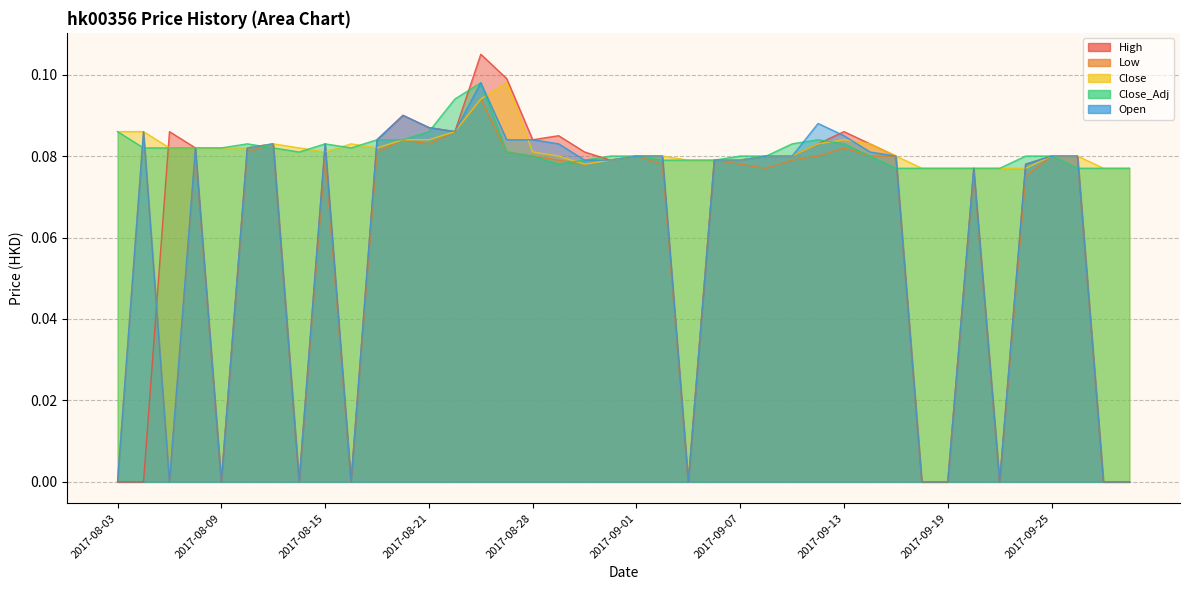

Reading left to right, what are all the values shown in this chart?

High: 0.0	0.0	0.1	0.1	0.0	0.1	0.1	0.0	0.1	0.0	0.1	0.1	0.1	0.1	0.1	0.1	0.1	0.1	0.1	0.1	0.1	0.1	0.0	0.1	0.1	0.1	0.1	0.1	0.1	0.1	0.1	0.0	0.0	0.1	0.0	0.1	0.1	0.1	0.0	0.0
Low: 0.0	0.1	0.0	0.1	0.0	0.1	0.1	0.0	0.1	0.0	0.1	0.1	0.1	0.1	0.1	0.1	0.1	0.1	0.1	0.1	0.1	0.1	0.0	0.1	0.1	0.1	0.1	0.1	0.1	0.1	0.1	0.0	0.0	0.1	0.0	0.1	0.1	0.1	0.0	0.0
Close: 0.1	0.1	0.1	0.1	0.1	0.1	0.1	0.1	0.1	0.1	0.1	0.1	0.1	0.1	0.1	0.1	0.1	0.1	0.1	0.1	0.1	0.1	0.1	0.1	0.1	0.1	0.1	0.1	0.1	0.1	0.1	0.1	0.1	0.1	0.1	0.1	0.1	0.1	0.1	0.1
Close_Adj: 0.1	0.1	0.1	0.1	0.1	0.1	0.1	0.1	0.1	0.1	0.1	0.1	0.1	0.1	0.1	0.1	0.1	0.1	0.1	0.1	0.1	0.1	0.1	0.1	0.1	0.1	0.1	0.1	0.1	0.1	0.1	0.1	0.1	0.1	0.1	0.1	0.1	0.1	0.1	0.1
Open: 0.0	0.1	0.0	0.1	0.0	0.1	0.1	0.0	0.1	0.0	0.1	0.1	0.1	0.1	0.1	0.1	0.1	0.1	0.1	0.1	0.1	0.1	0.0	0.1	0.1	0.1	0.1	0.1	0.1	0.1	0.1	0.0	0.0	0.1	0.0	0.1	0.1	0.1	0.0	0.0